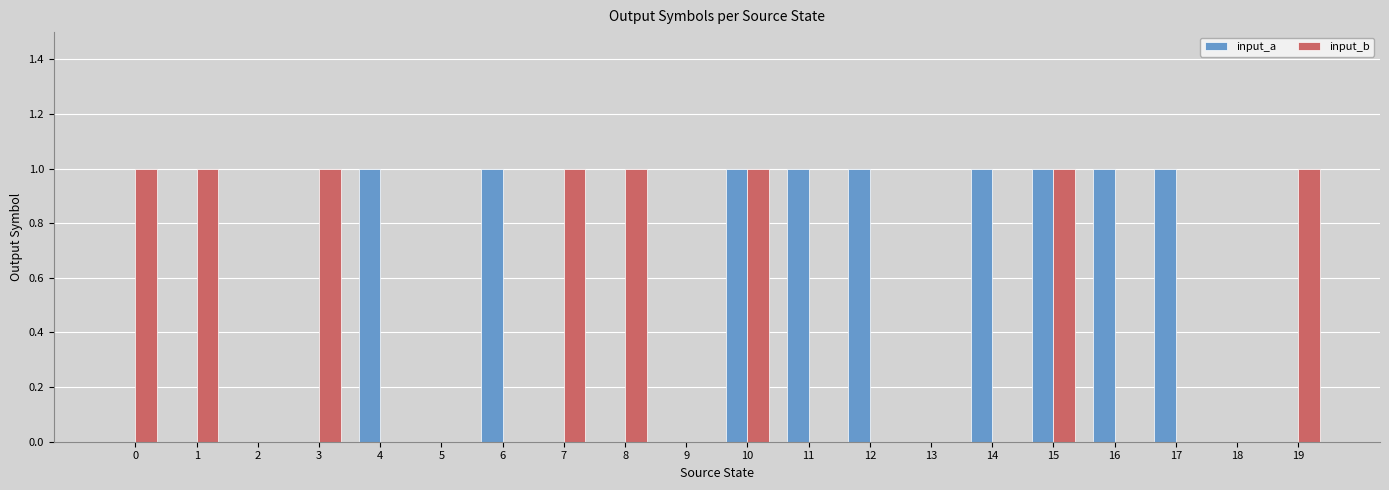

Is the value of input_b at 6 greater than the value of input_a at 11?

No